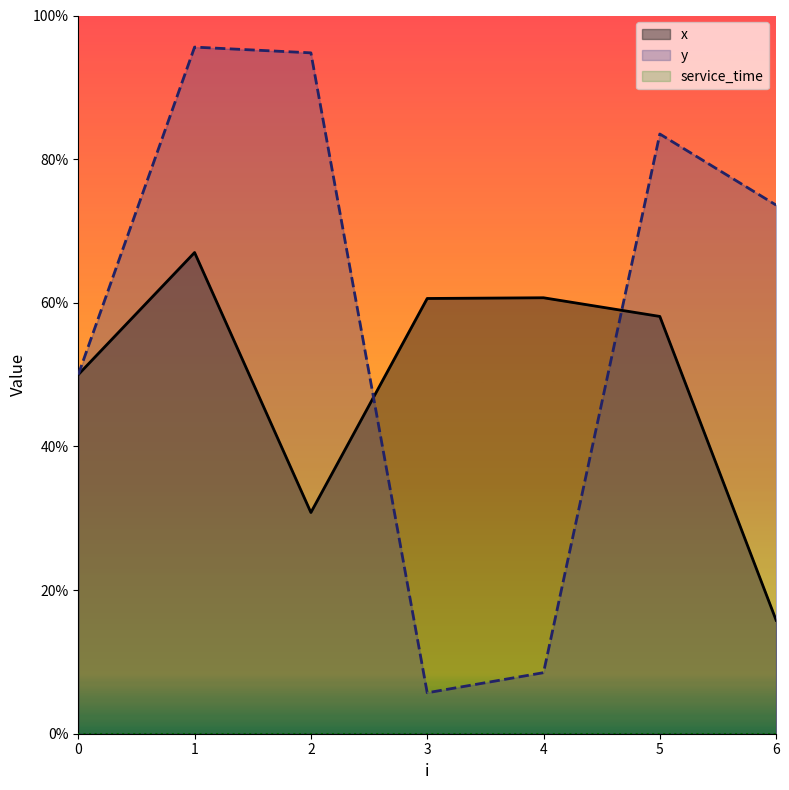

True or false: y and x intersect in this chart.

True